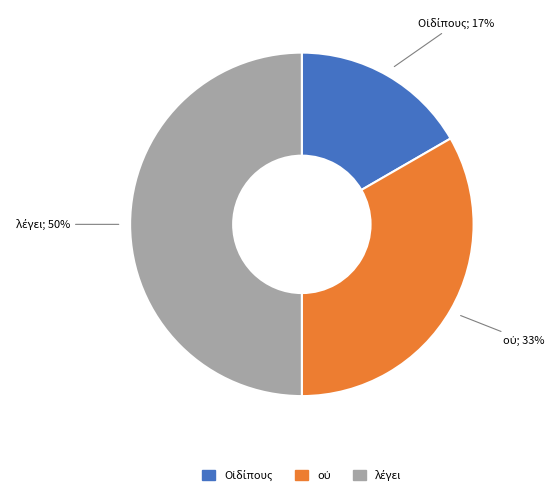

Count the number of slices in the pie.

3